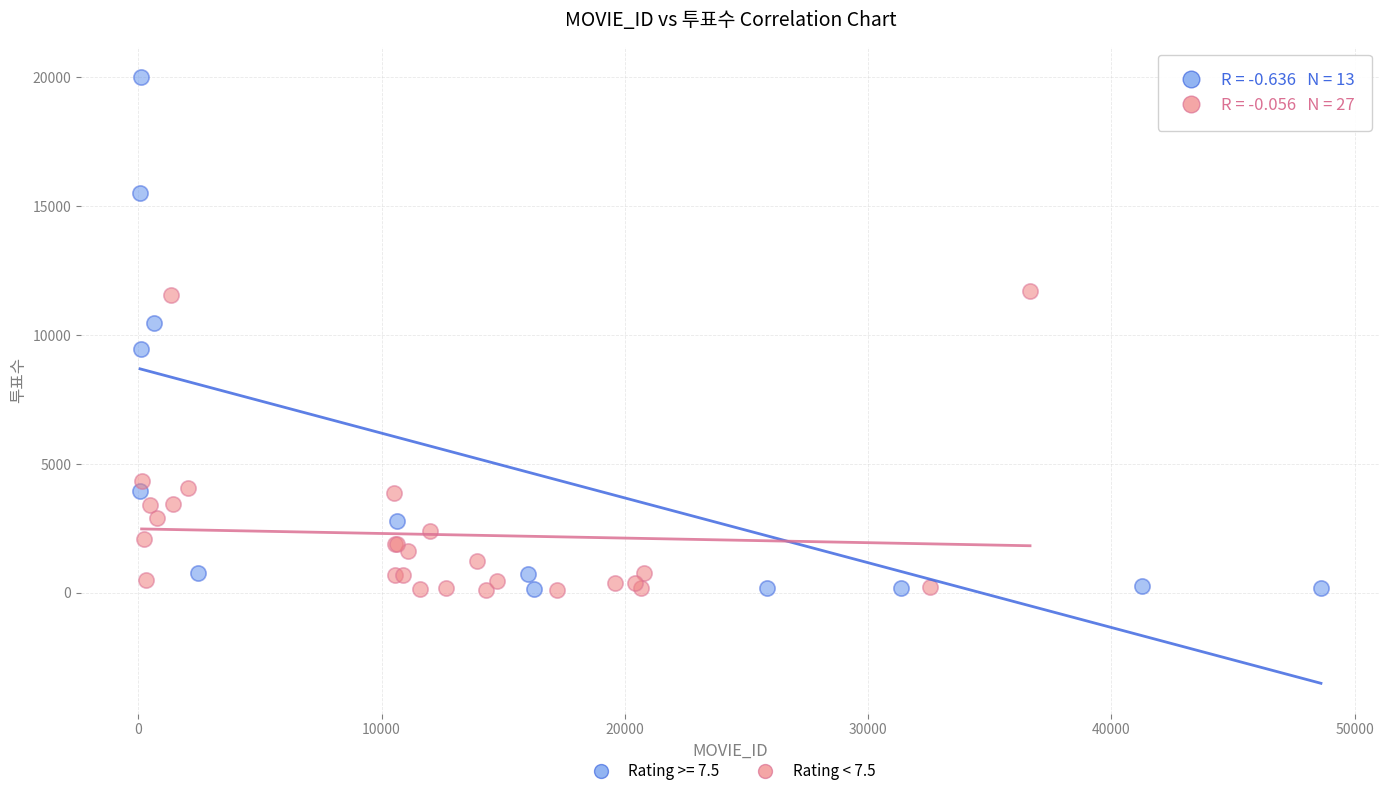

Which series reaches the maximum Y coordinate?

Rating >= 7.5